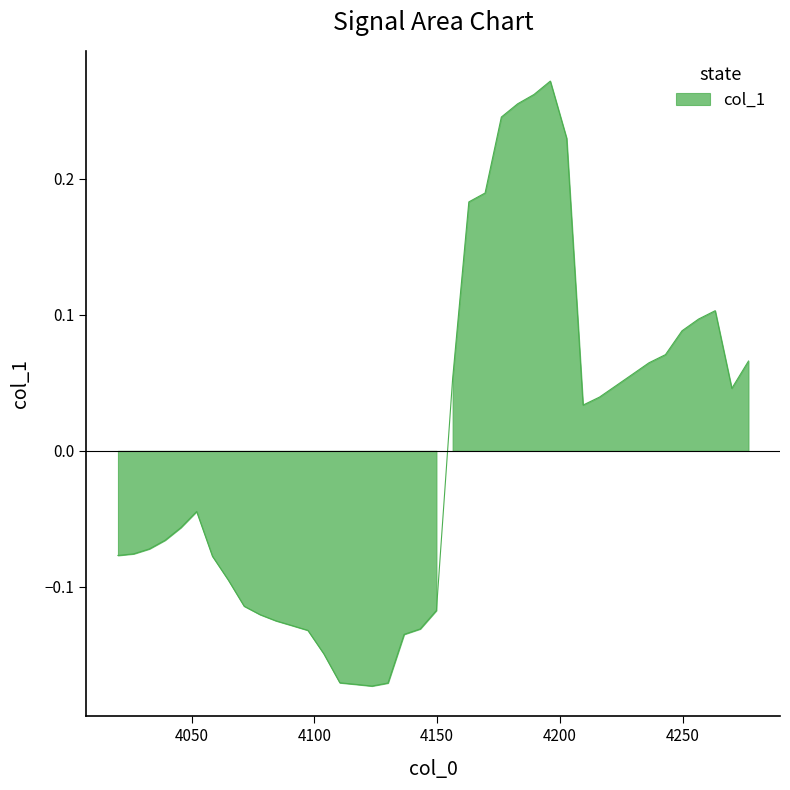

How many lines are shown in the chart?

1